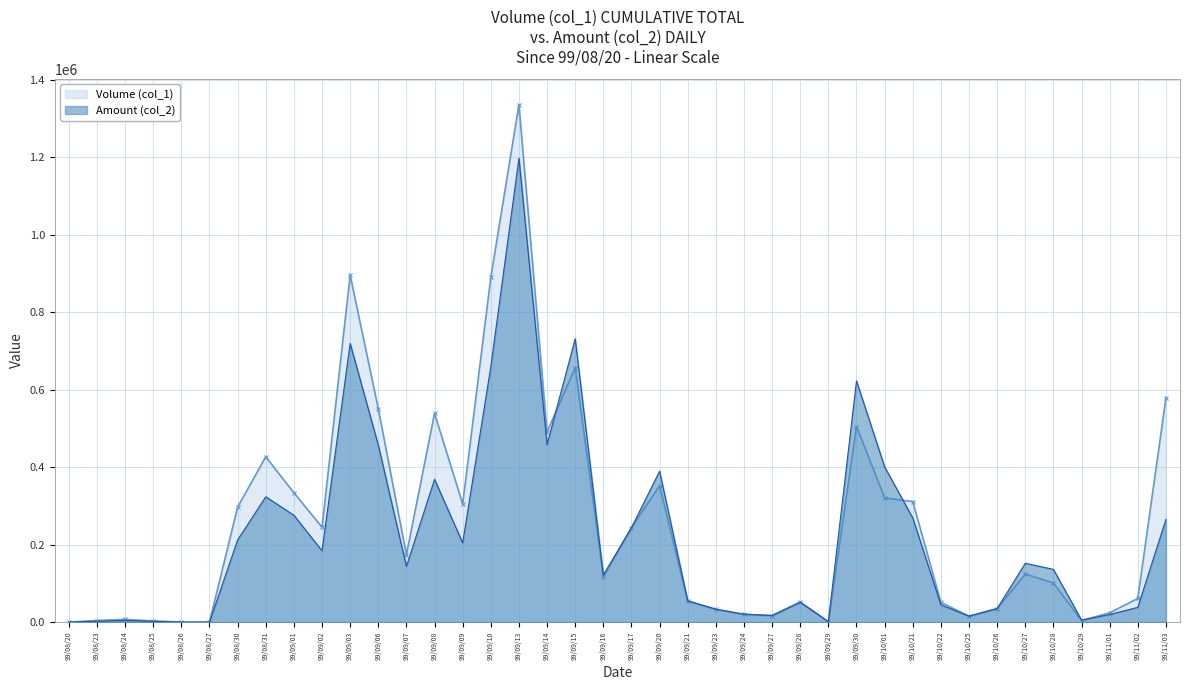

Which label corresponds to the smallest value in the chart?

99/08/20